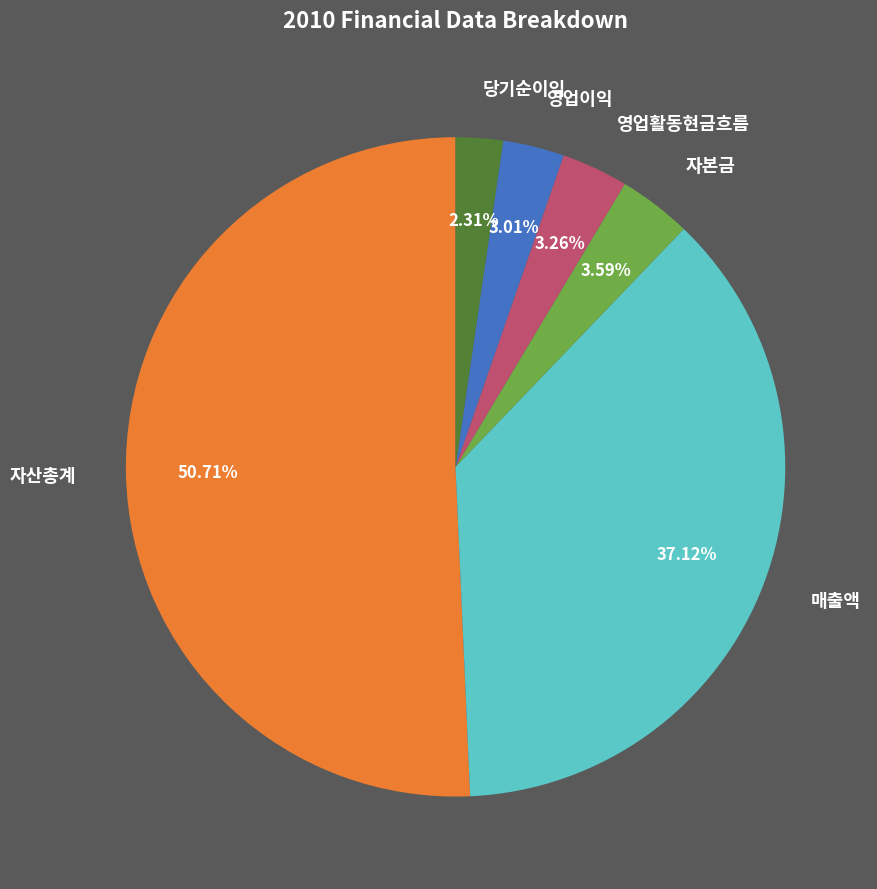

To the nearest percent, what is the difference between the 자산총계 and 영업활동현금흐름 slice percentages?

47%